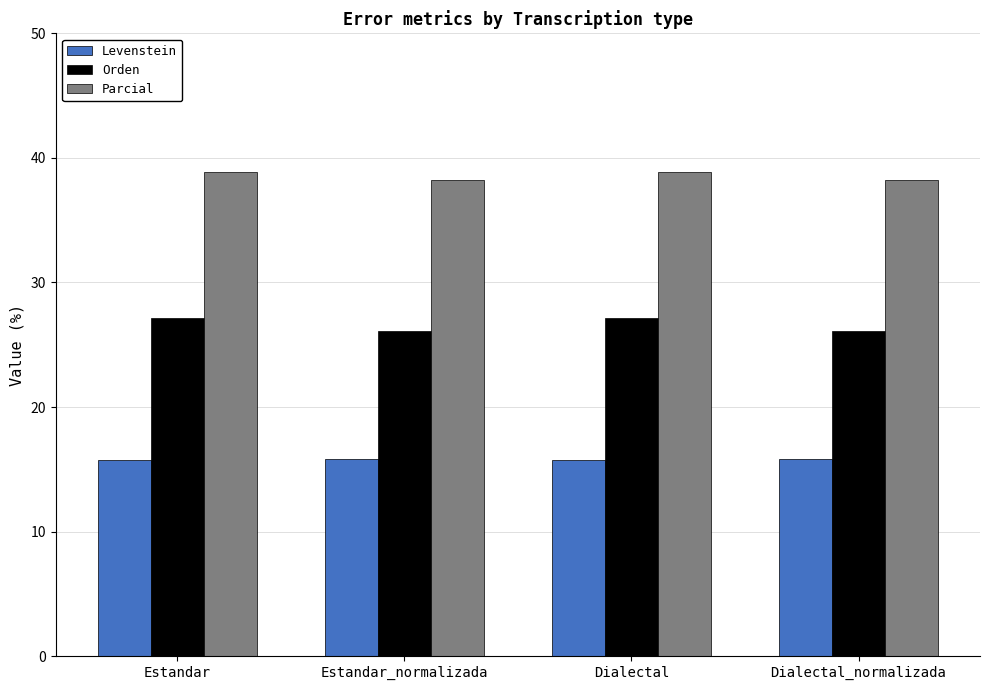

List the series in order of their overall mean, lowest first.

Levenstein, Orden, Parcial